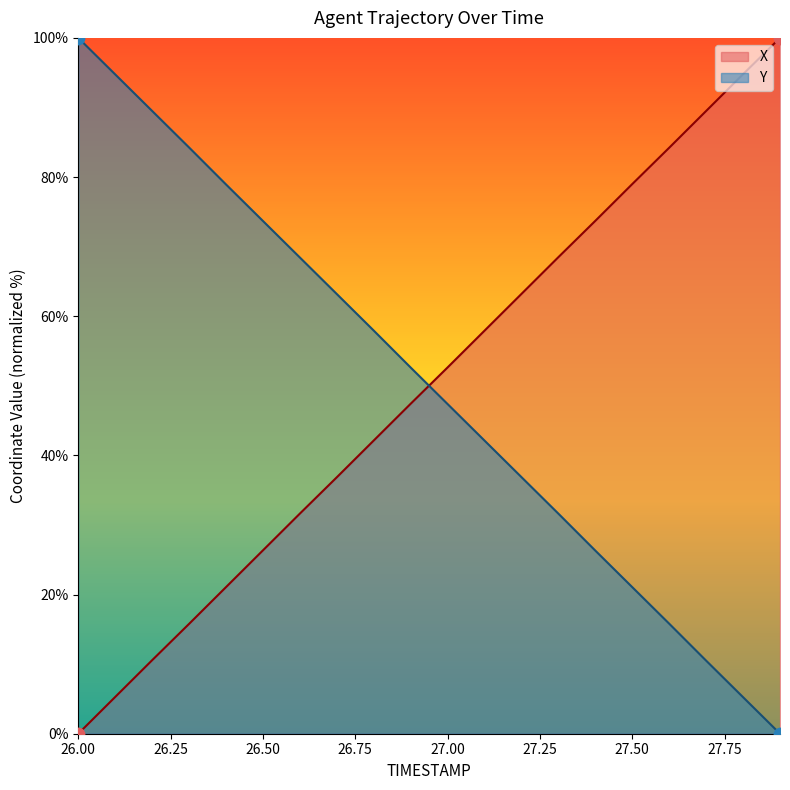

Which series contains the lowest Y value?

X